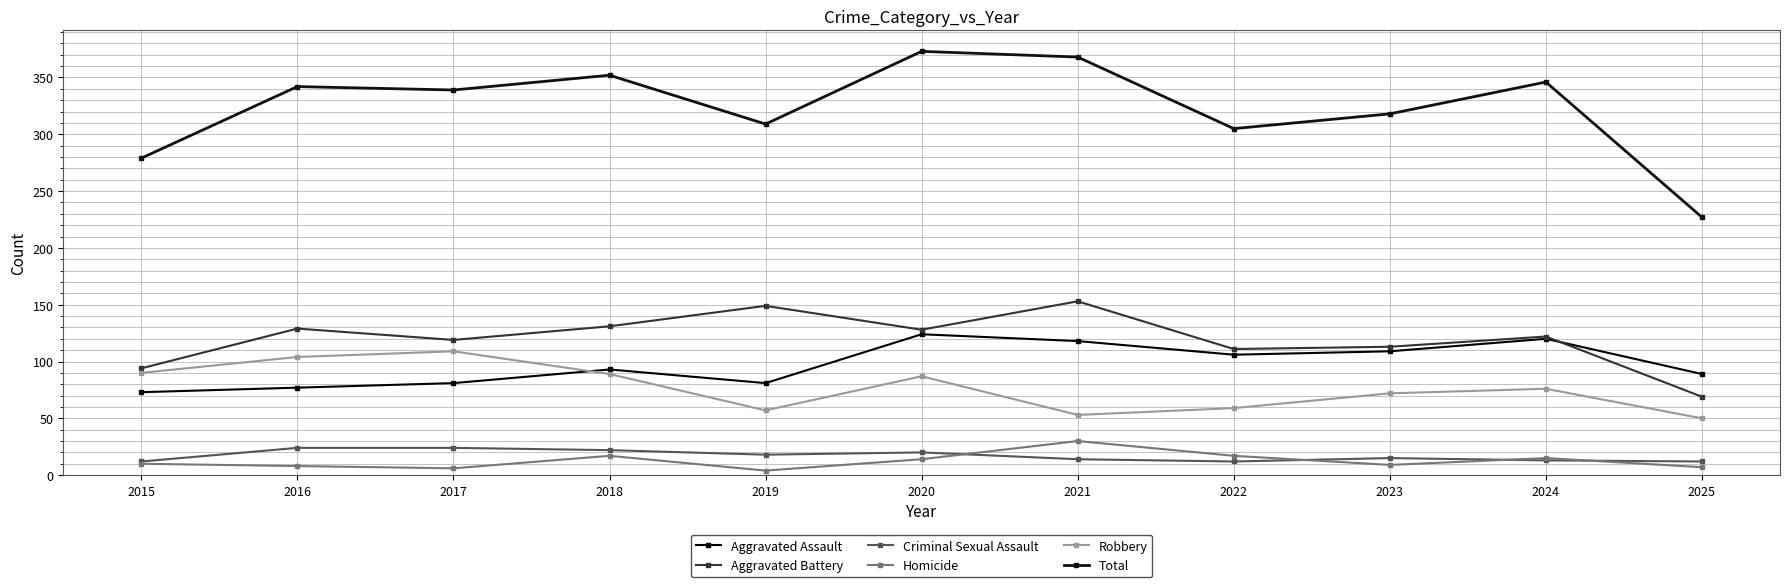

True or false: Criminal Sexual Assault and Total cross at least once.

False